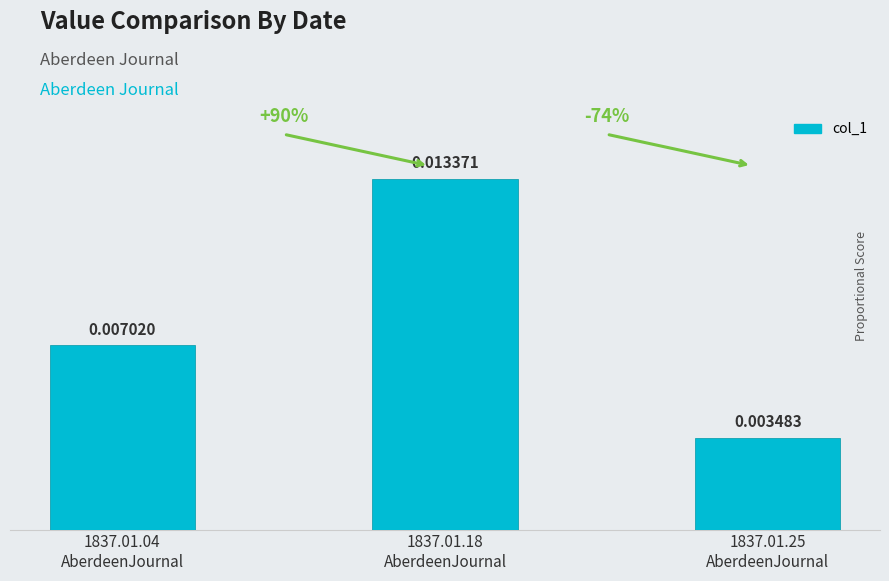

Between 1837.01.25
AberdeenJournal and 1837.01.18
AberdeenJournal, which is larger?

1837.01.18
AberdeenJournal